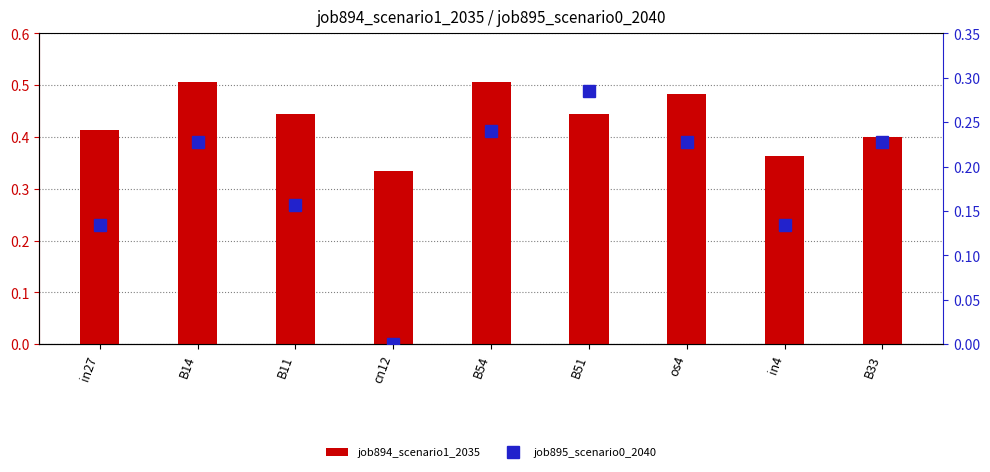

List the series in order of their peak value, lowest first.

job895_scenario0_2040, job894_scenario1_2035